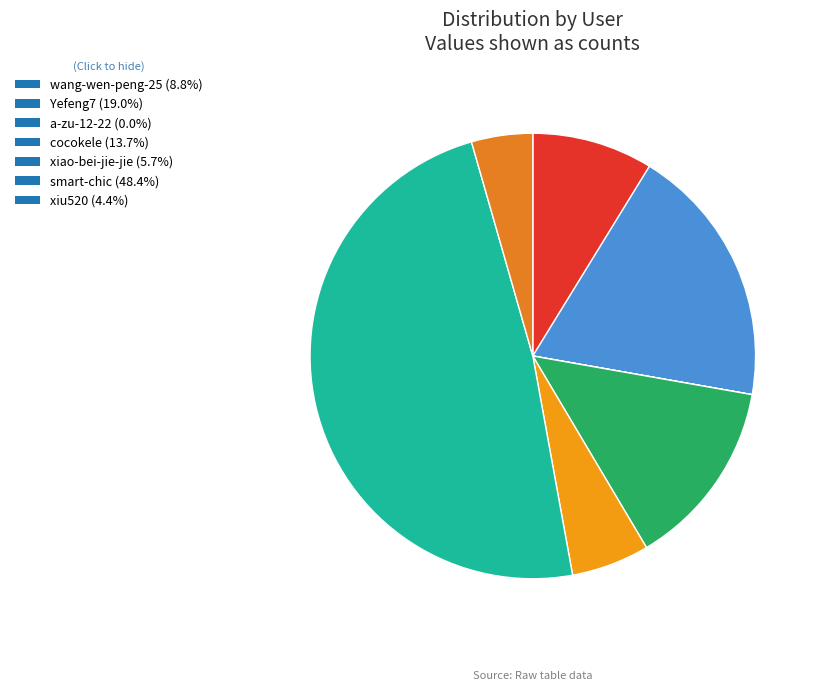

To the nearest percent, what portion does smart-chic represent?

48%